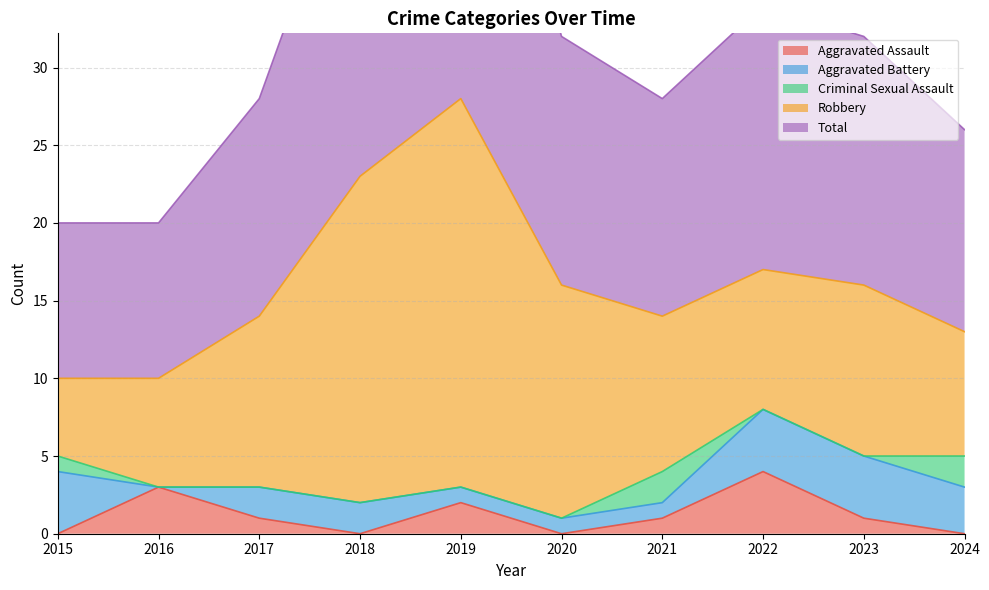

Which series has the widest spread of values?

Robbery